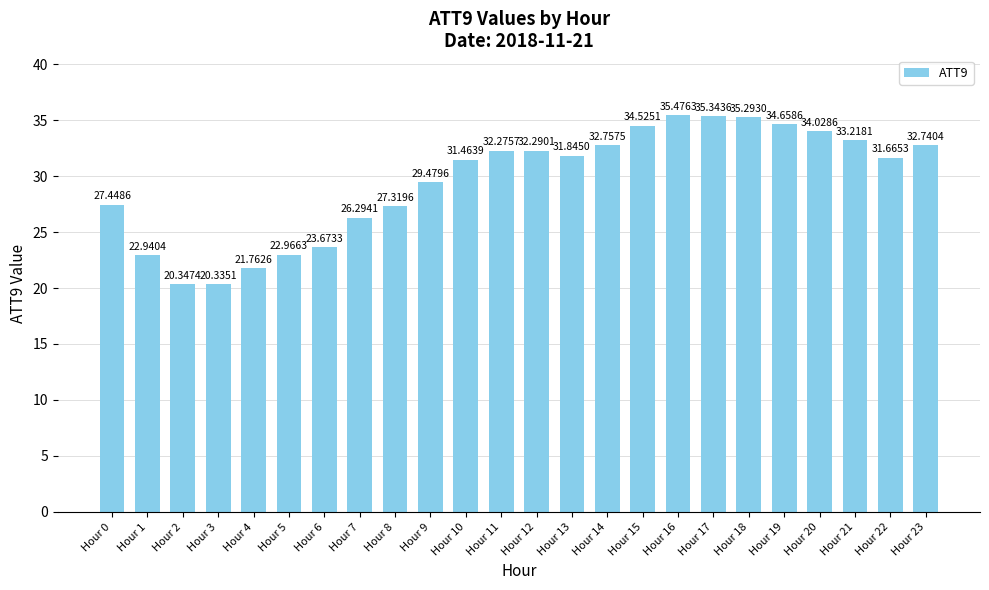

What is the greatest value displayed?

35.5